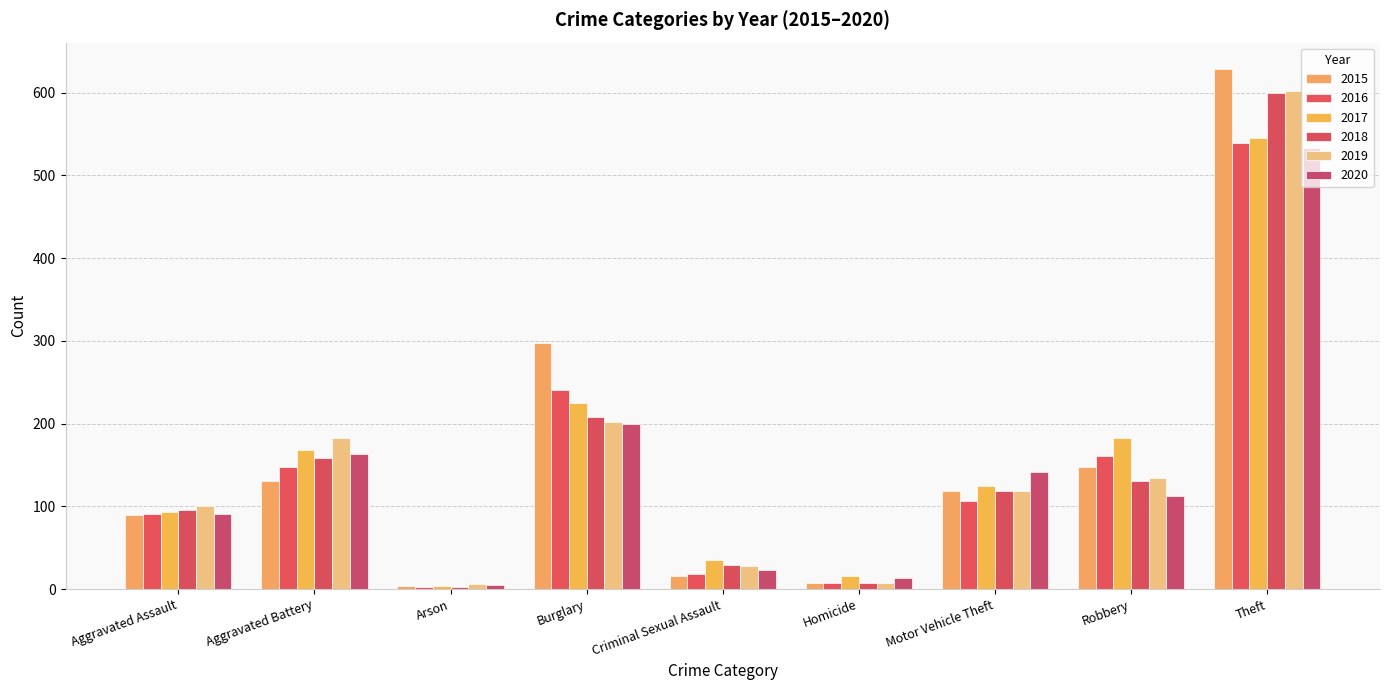

What is the smallest value displayed?

2